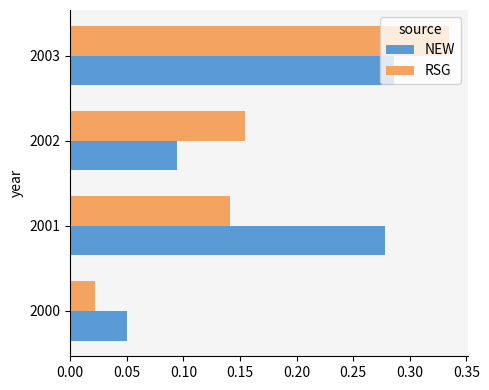

Which series changed the most between 2000 and 2001?

NEW